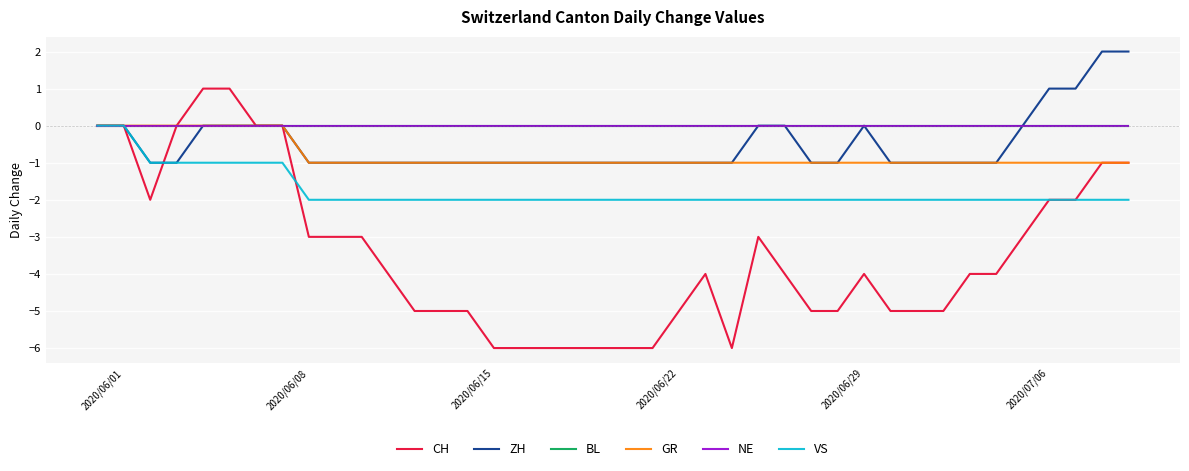

Is this an area chart (filled region under the line)?

No